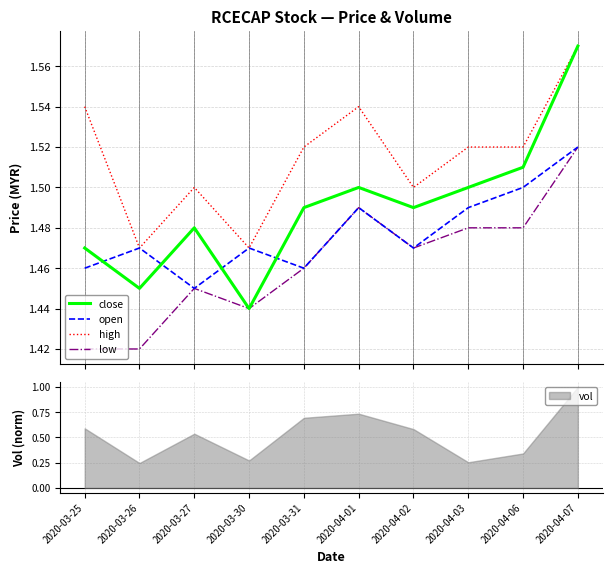

What are all the series names shown in the legend?

close, open, high, low